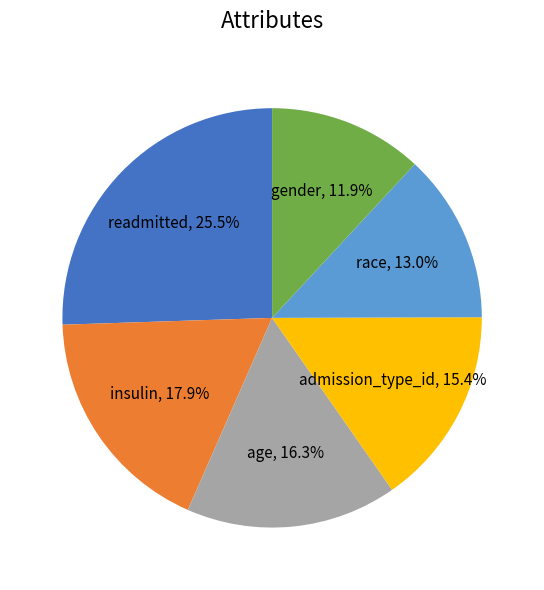

Is there any slice that represents more than half of the pie?

No